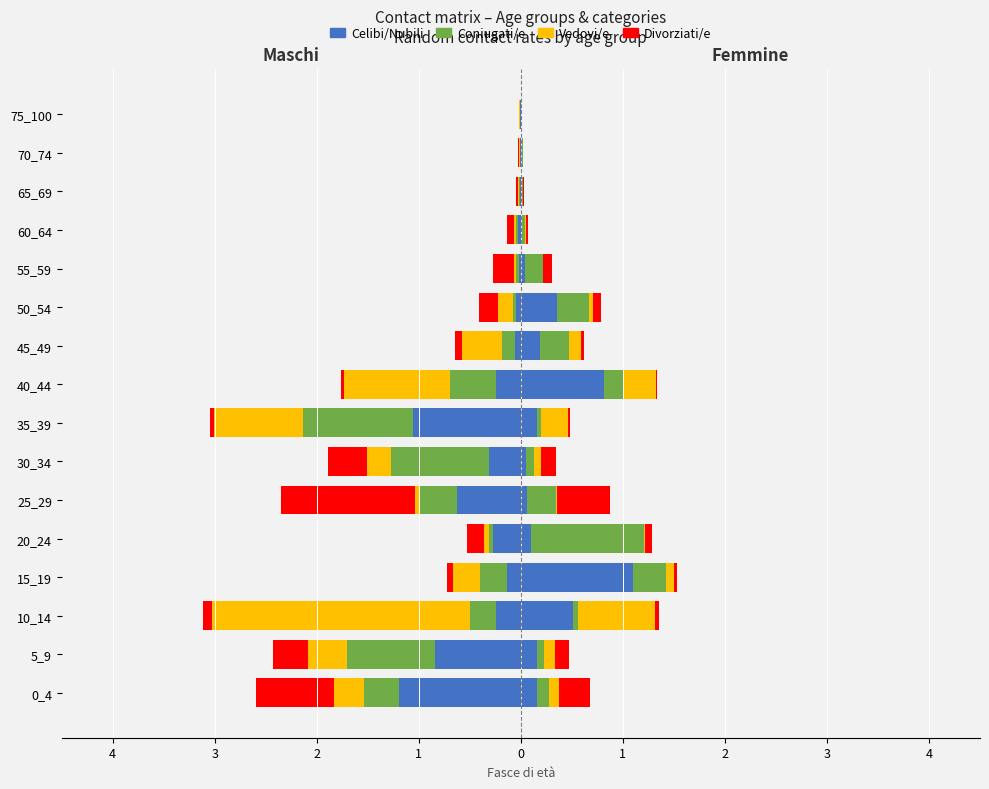

The Vedovi/e series shows -0.0 at 65_69. True or false?

False